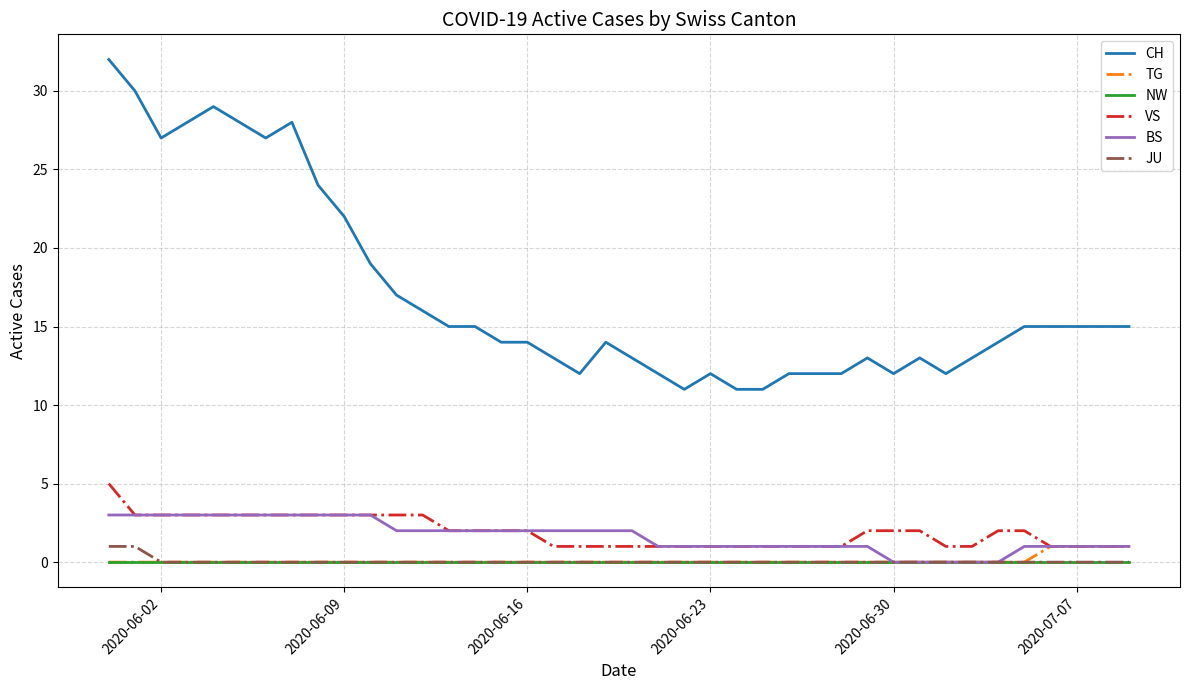

True or false: TG and CH cross at least once.

False